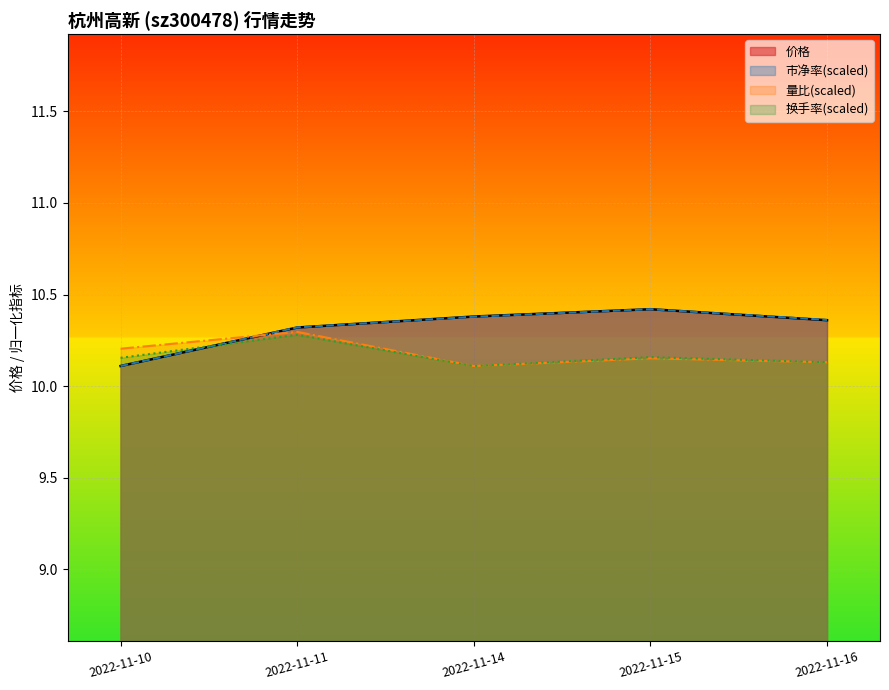

Which series has the largest range (max minus min)?

价格